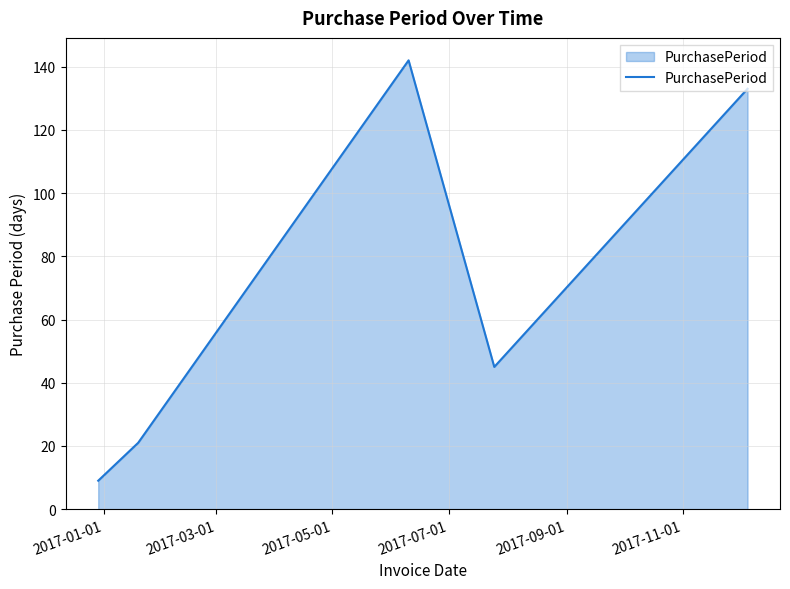

What is the greatest value displayed?

142